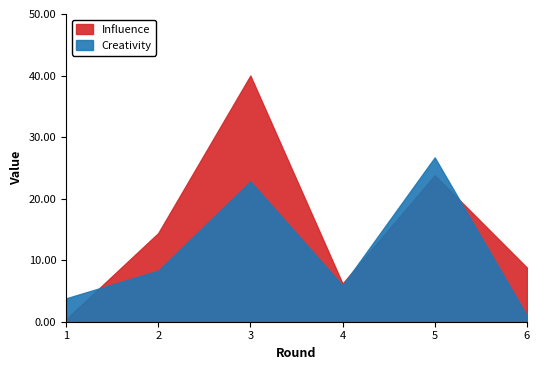

Between which two adjacent categories do Influence and Creativity first intersect?

1 and 2